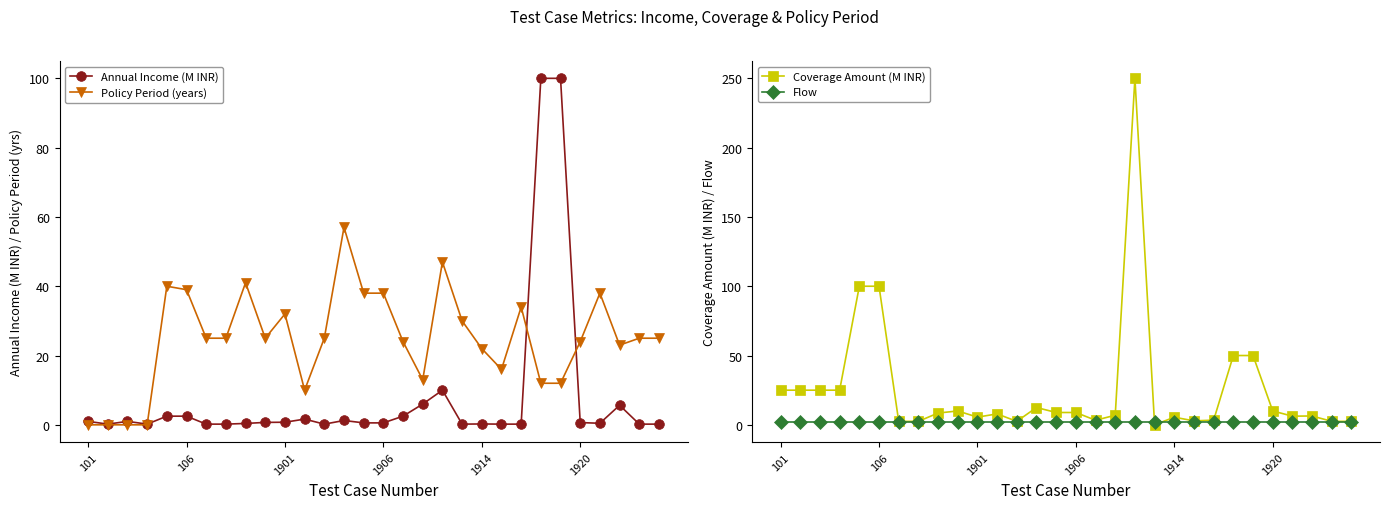

Which category has the highest value in the Annual Income (M INR) series?

23